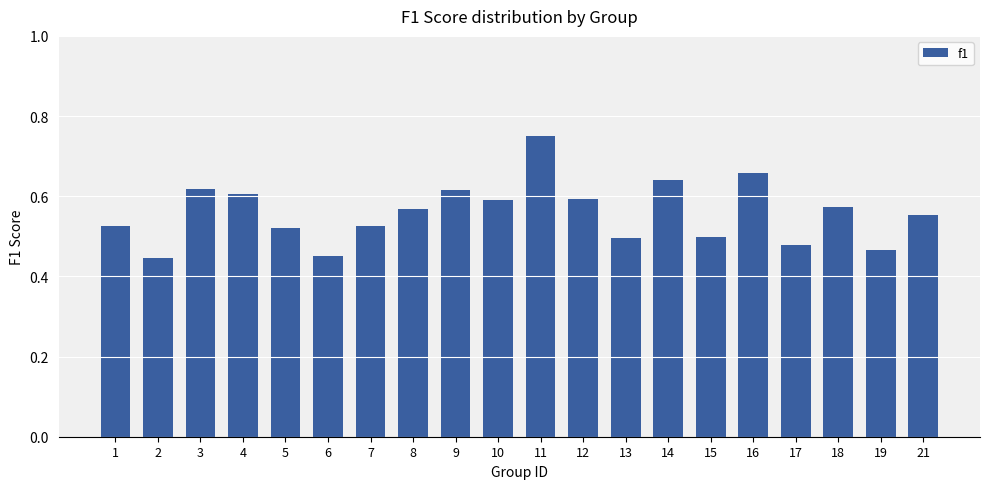

True or false: the data shows 0.5 at 1.

True